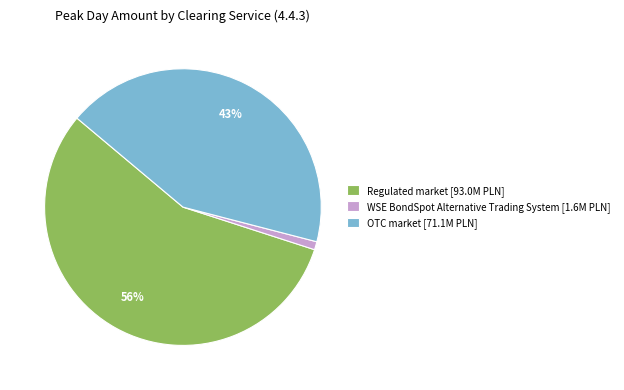

To the nearest percent, what is the difference between the largest and smallest slice percentages?

55%